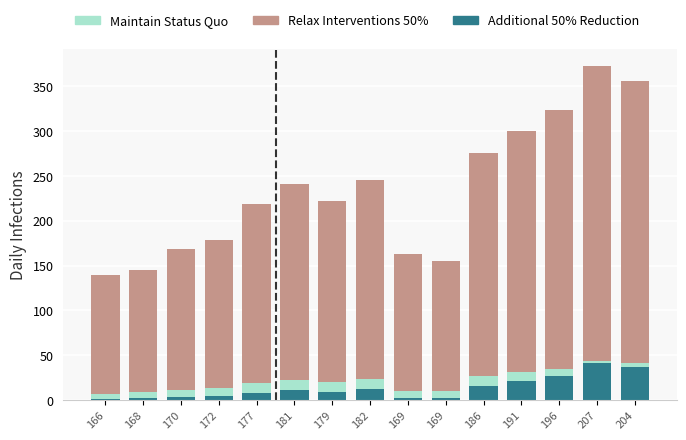

What is the label of the 8th bar from the left?

182